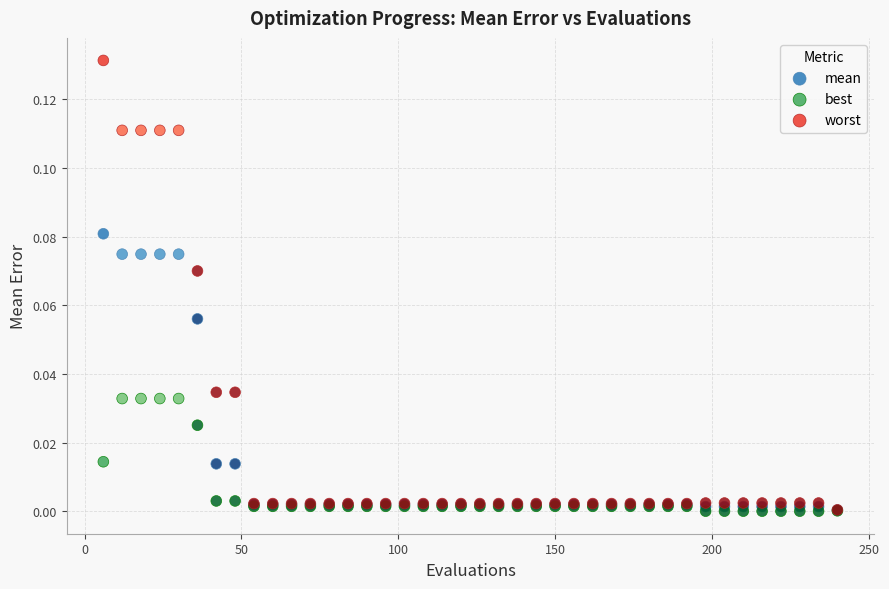

Which series reaches the maximum Y coordinate?

worst